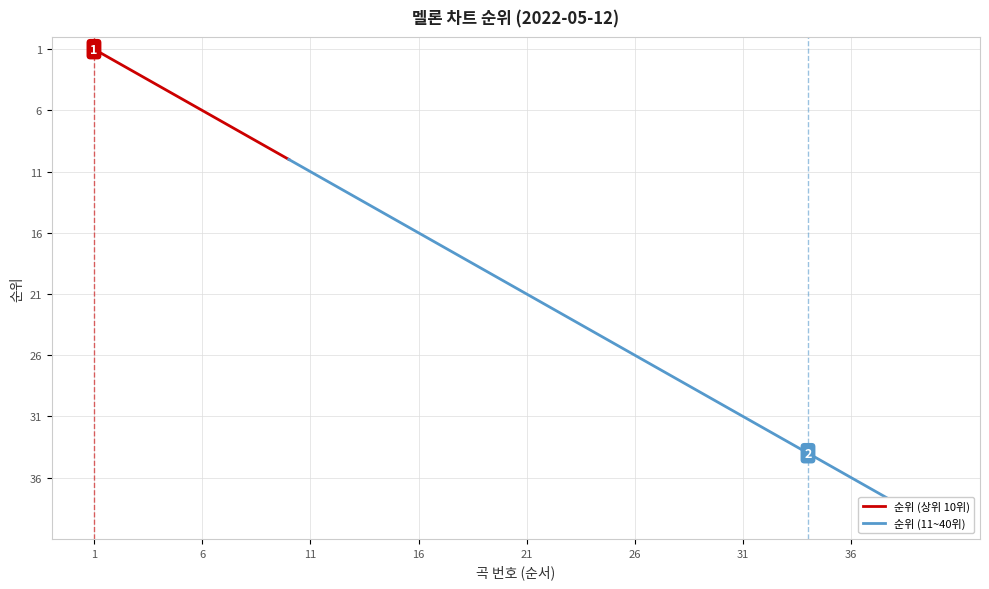

Is it true that the value at 2022-05-12 is 11?

True